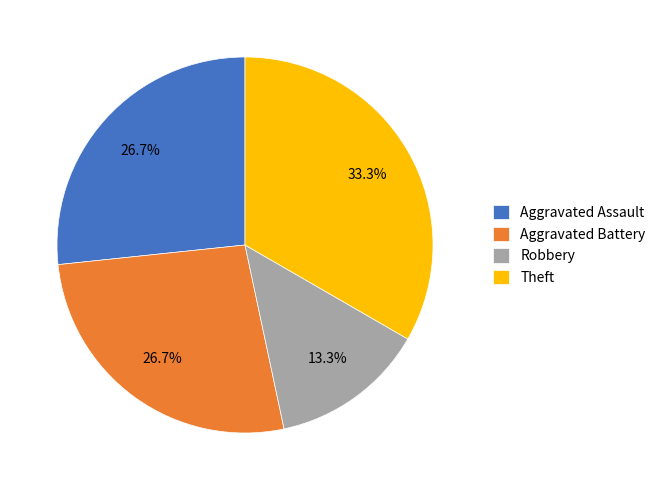

Is there a majority slice in this chart?

No